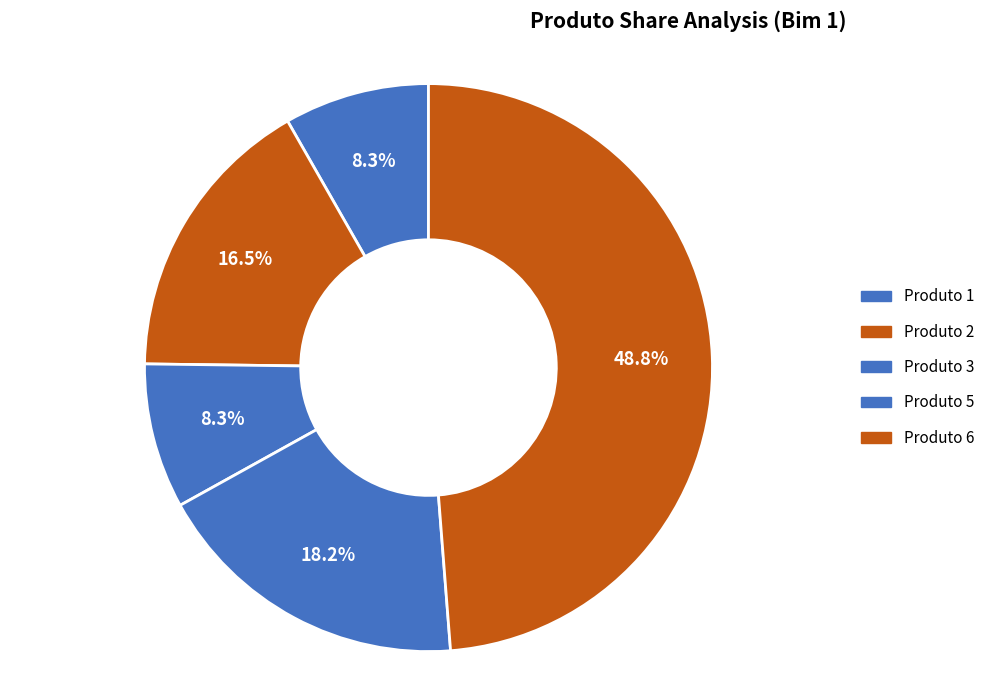

Count the number of slices in the pie.

5